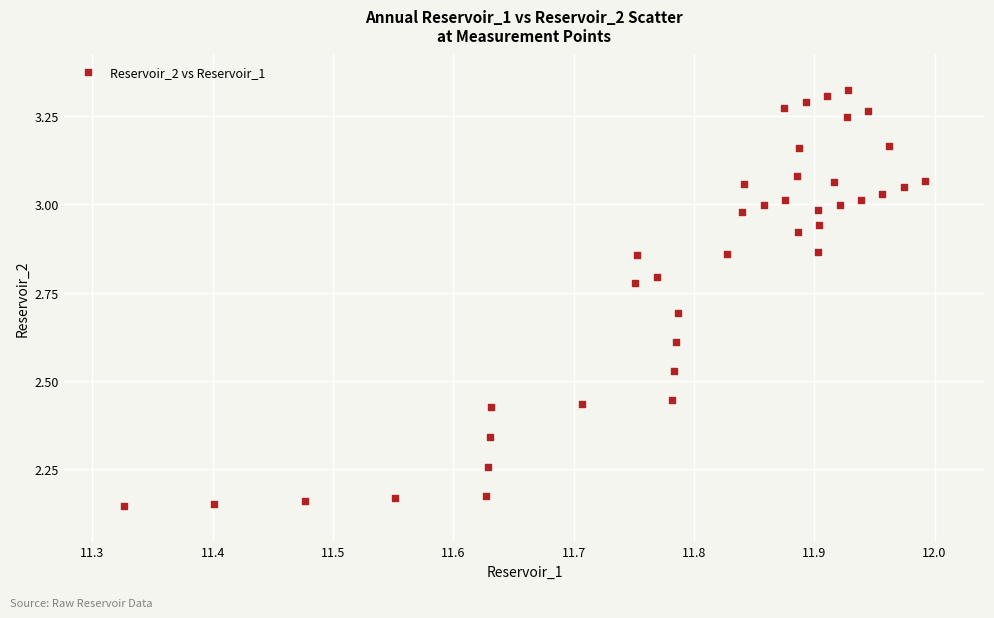

What is the range of Y values (max minus min)?

1.2